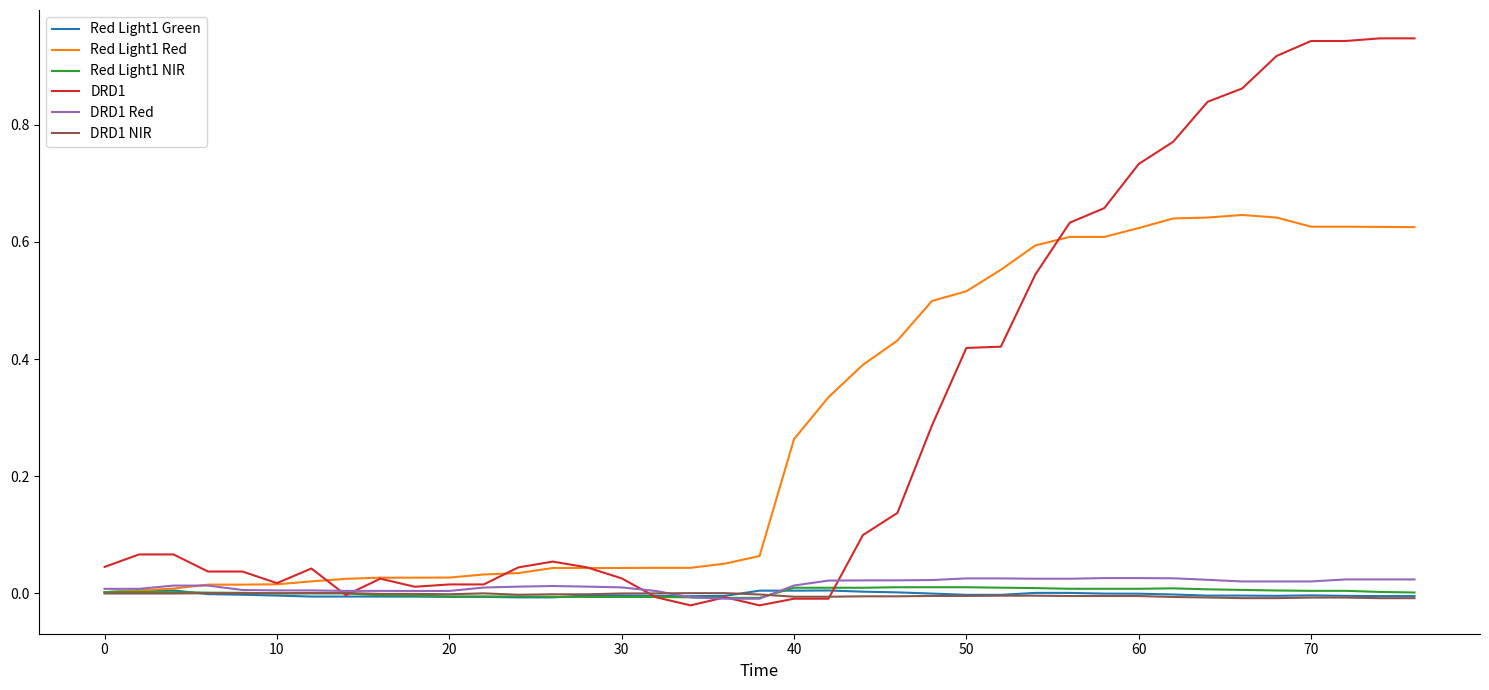

Does the chart display data point markers on the line(s)?

No